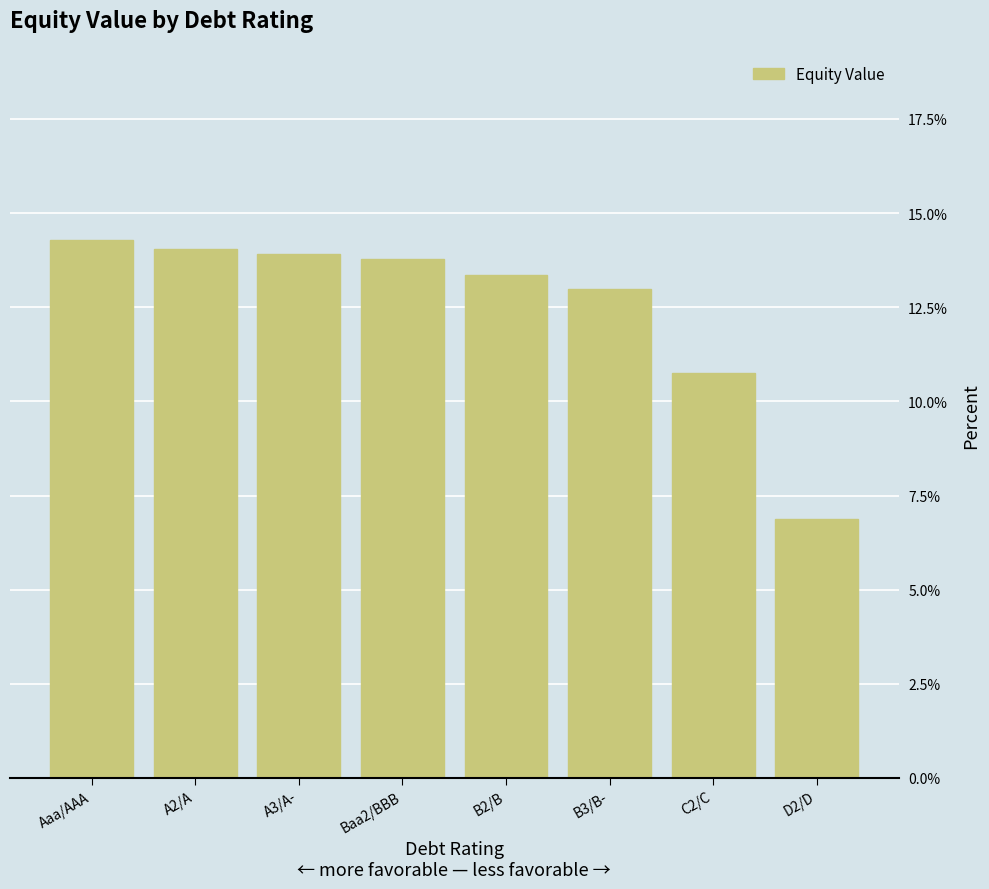

What is the value of the 5th bar from the left?

13.4